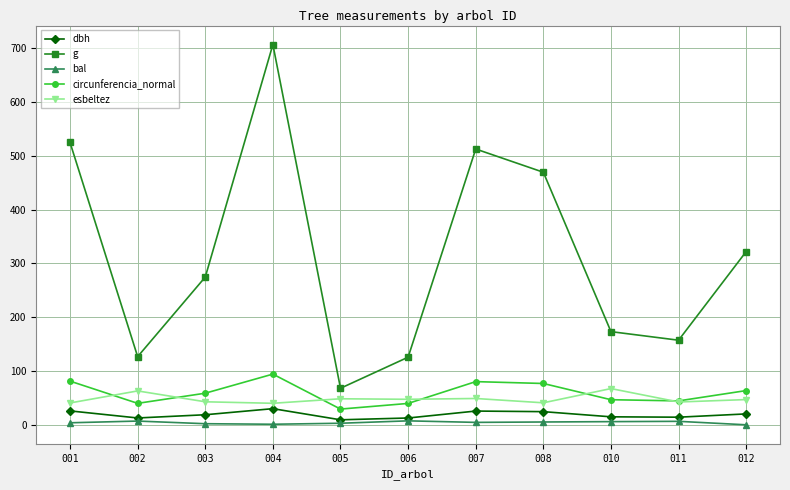

Which series has the largest total across all categories?

g